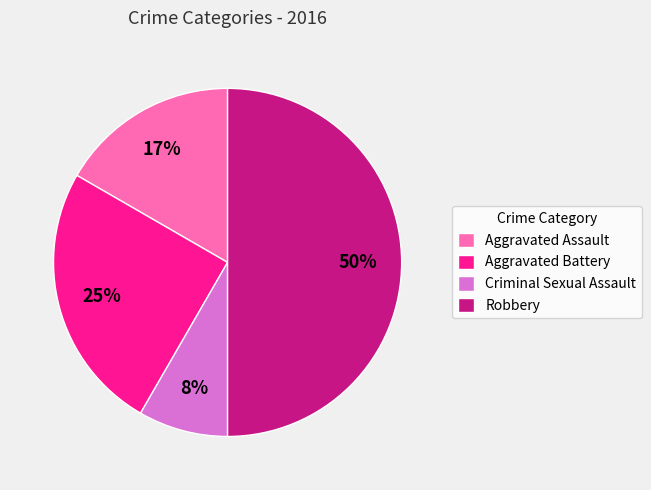

Is Criminal Sexual Assault the majority of the pie?

No